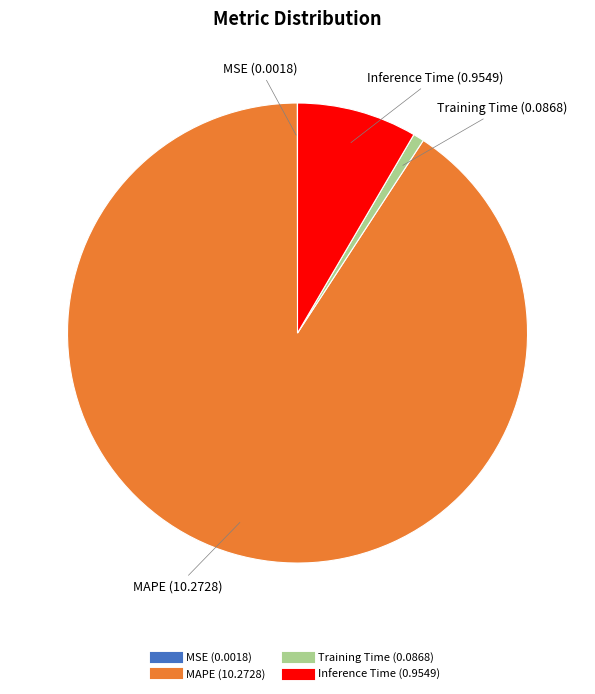

Is it true that MAPE is 85% of the pie?

False